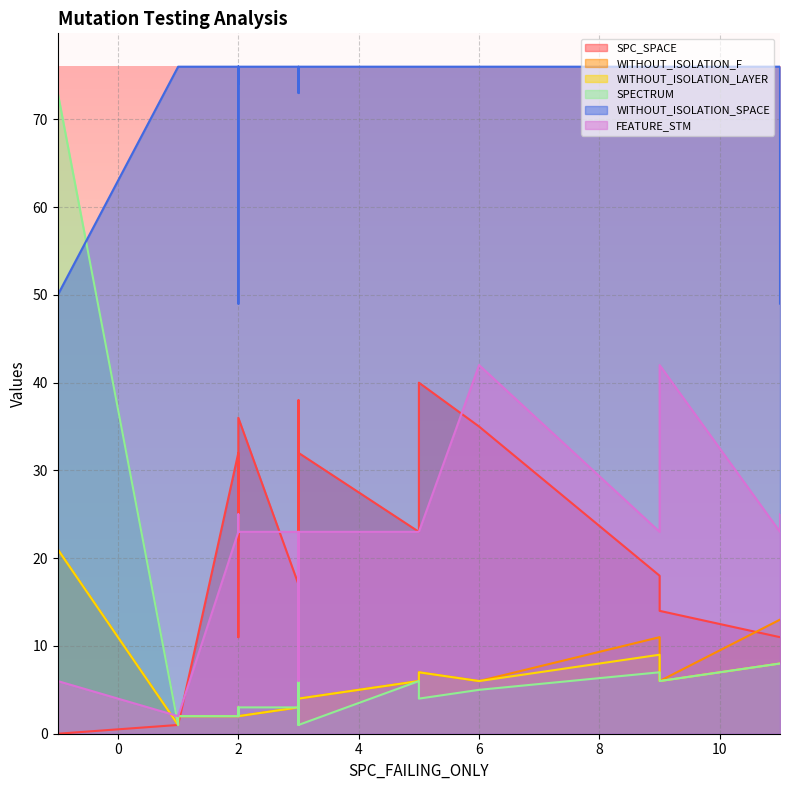

Reading left to right, what are all the values shown in this chart?

SPC_SPACE: 0=1	1=32	2=24	3=18	4=11	5=1	6=11	7=17	8=14	9=23	10=38	11=17	12=19	13=31	14=34	15=0	16=3	17=22	18=11	19=23	20=40	21=32	22=36	23=35
WITHOUT_ISOLATION_F: 0=1	1=2	2=2	3=11	4=13	5=2	6=2	7=3	8=6	9=6	10=4	11=3	12=2	13=3	14=3	15=21	16=6	17=2	18=13	19=2	20=7	21=4	22=2	23=6
WITHOUT_ISOLATION_LAYER: 0=1	1=2	2=2	3=9	4=8	5=2	6=2	7=3	8=6	9=6	10=4	11=3	12=2	13=3	14=3	15=21	16=6	17=2	18=8	19=2	20=7	21=4	22=2	23=6
SPECTRUM: 0=1	1=2	2=2	3=7	4=8	5=2	6=2	7=3	8=6	9=6	10=1	11=3	12=2	13=3	14=3	15=73	16=7	17=3	18=8	19=2	20=4	21=1	22=3	23=5
WITHOUT_ISOLATION_SPACE: 0=76	1=76	2=76	3=76	4=76	5=76	6=49	7=76	8=76	9=76	10=76	11=76	12=76	13=76	14=76	15=50	16=73	17=74	18=49	19=76	20=76	21=76	22=76	23=76
FEATURE_STM: 0=2	1=23	2=23	3=23	4=23	5=2	6=25	7=23	8=42	9=23	10=23	11=23	12=23	13=23	14=23	15=6	16=6	17=23	18=25	19=23	20=23	21=23	22=23	23=42